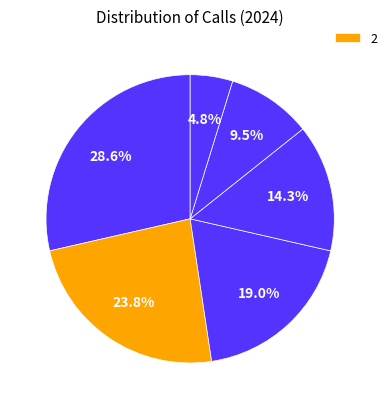

How many segments does this pie chart have?

6